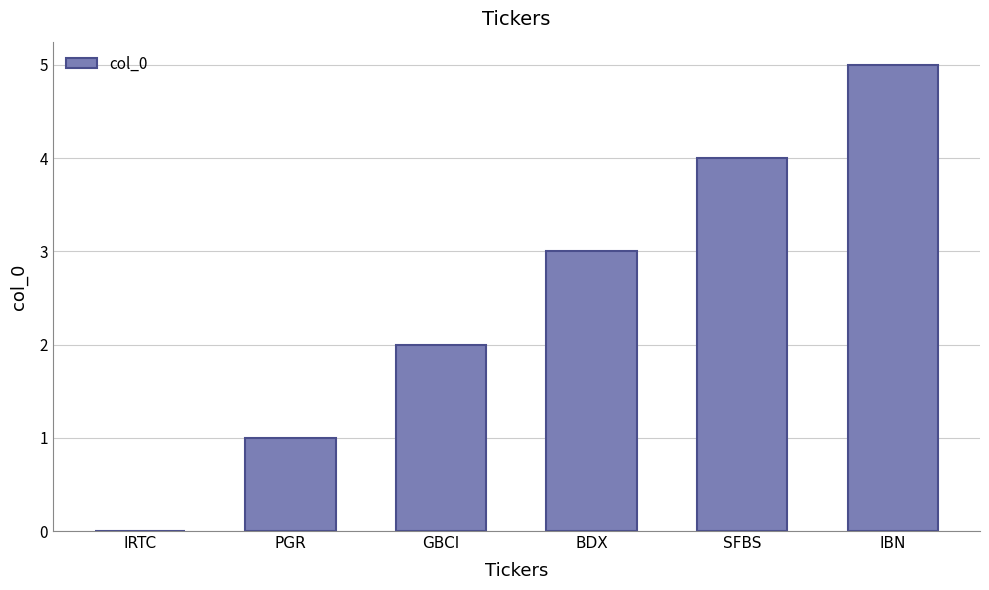

Read the value at SFBS.

4